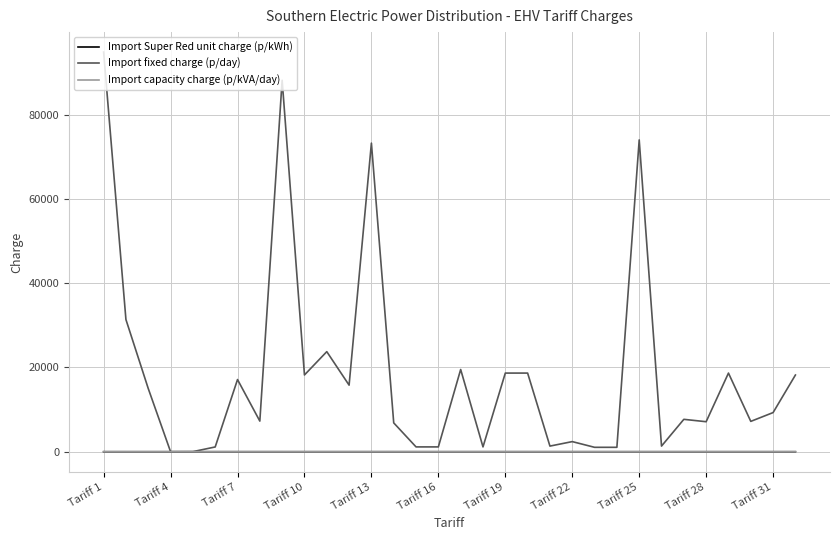

What is the greatest value displayed?

94905.9